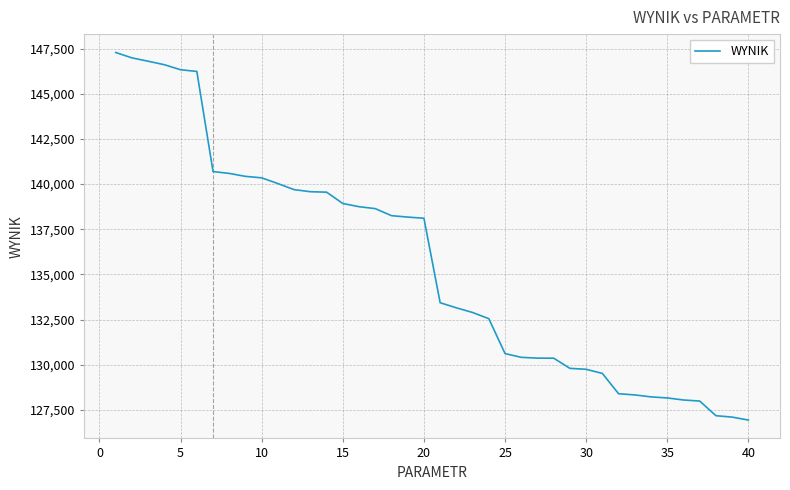

What is the difference between the maximum and minimum values?

20342.9